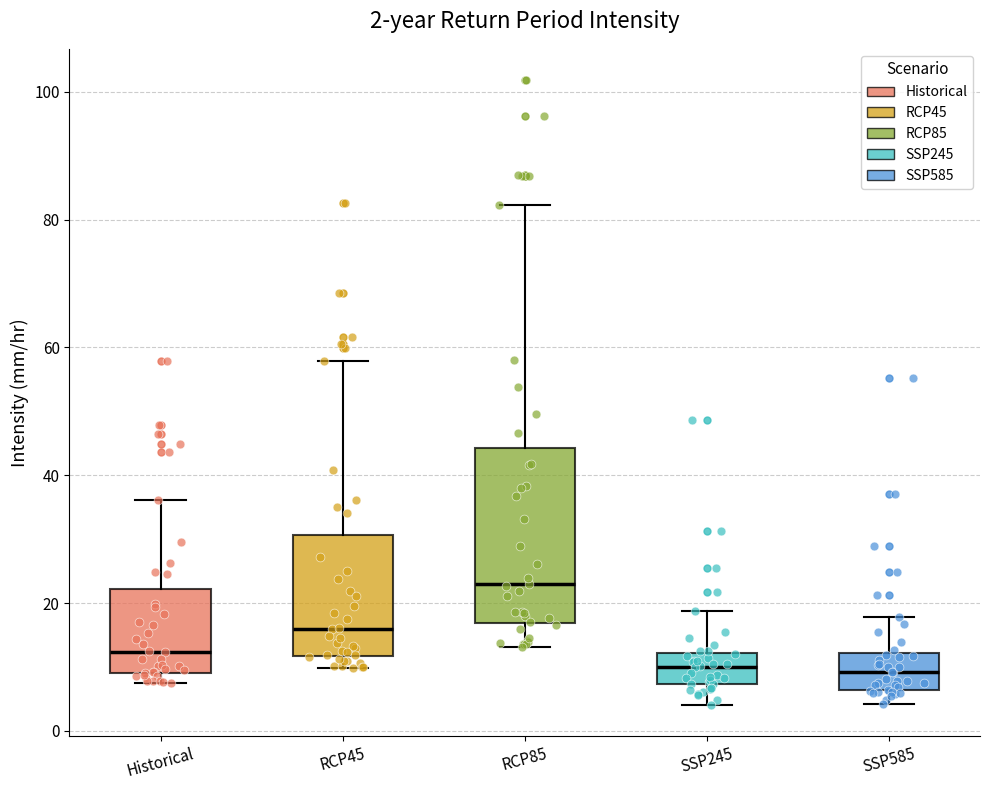

Comparing the boxes themselves (not the whiskers), which one is the tallest?

RCP85